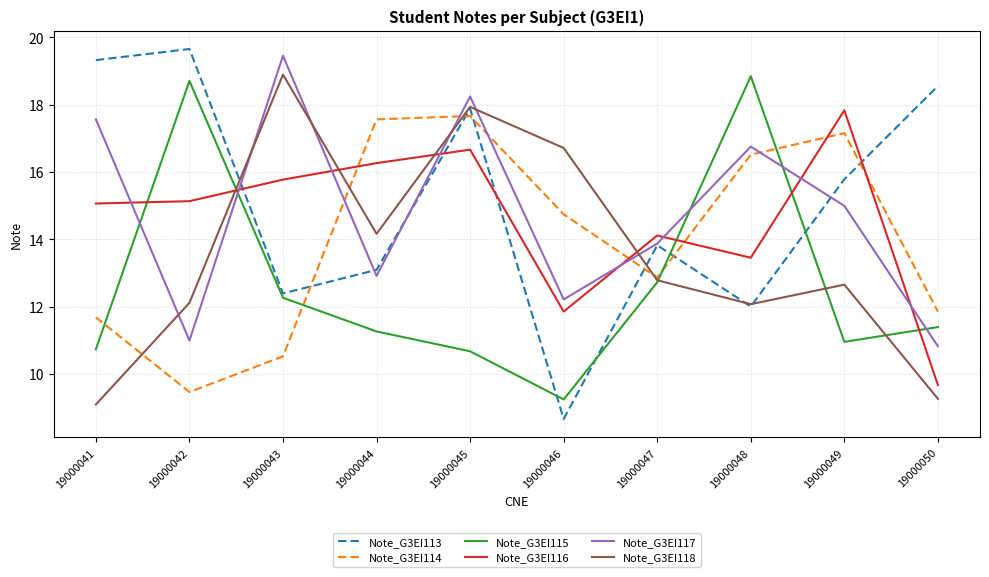

What is the spread (max minus min) of values at 19000045?

7.6